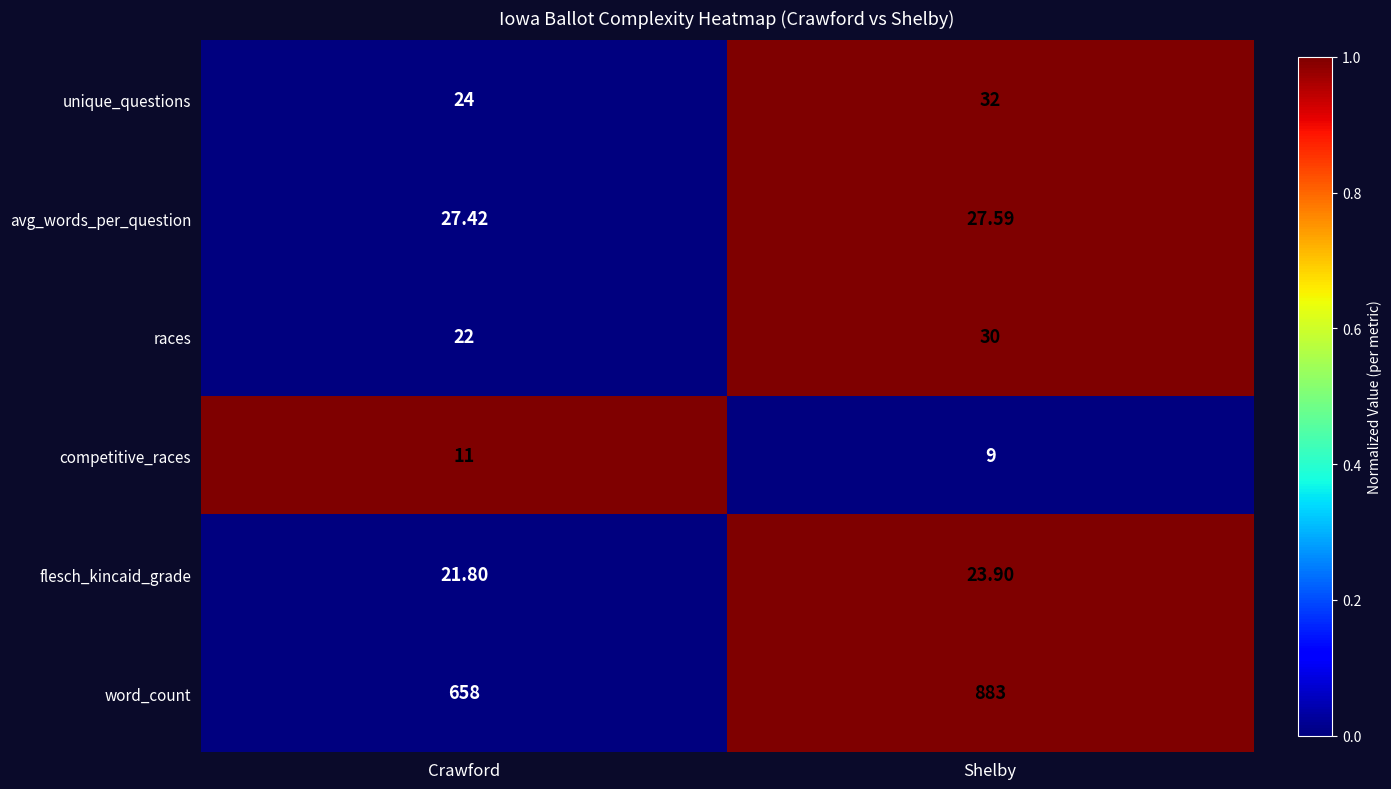

At which label is word_count closest to 770?

Crawford